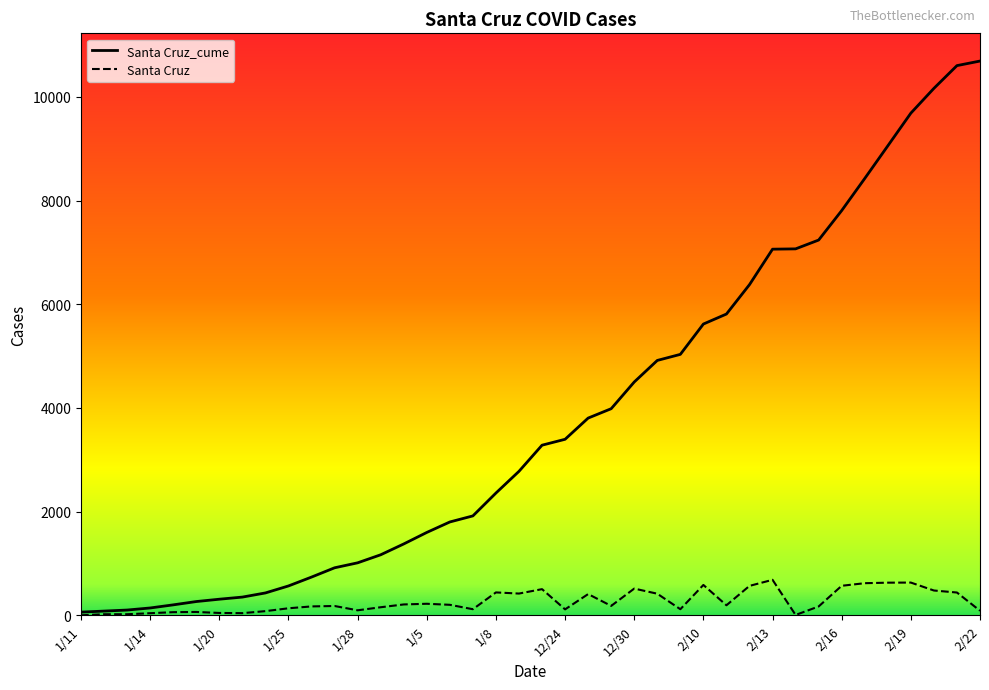

List the series in order of their overall mean, lowest first.

Santa Cruz, Santa Cruz_cume